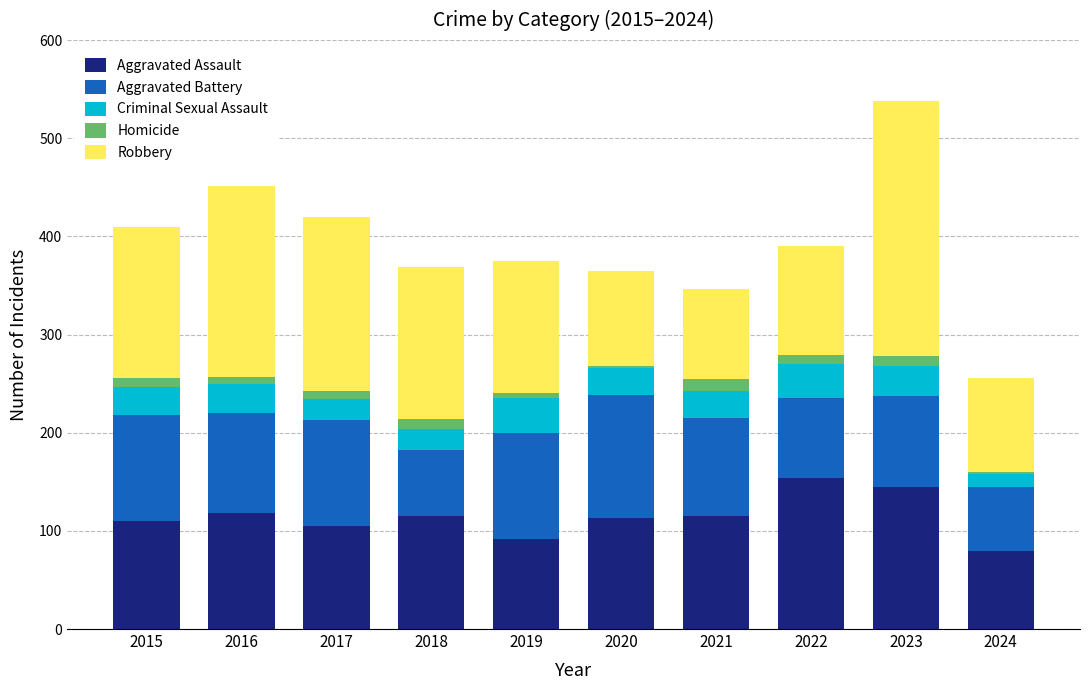

What is the minimum value for Aggravated Assault?

79